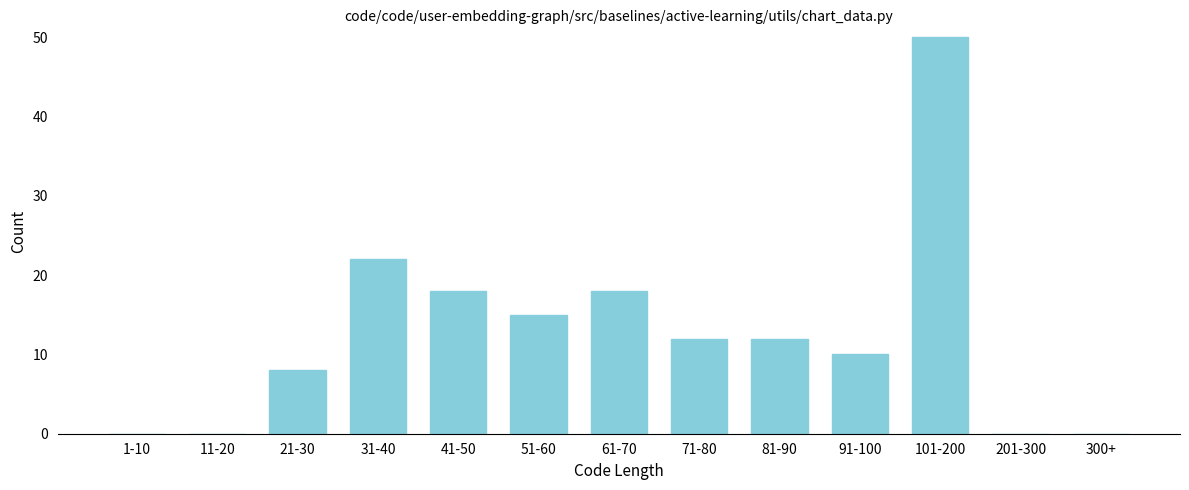

Reading left to right, what are all the values shown in this chart?

1-10=0	11-20=0	21-30=8	31-40=22	41-50=18	51-60=15	61-70=18	71-80=12	81-90=12	91-100=10	101-200=50	201-300=0	300+=0